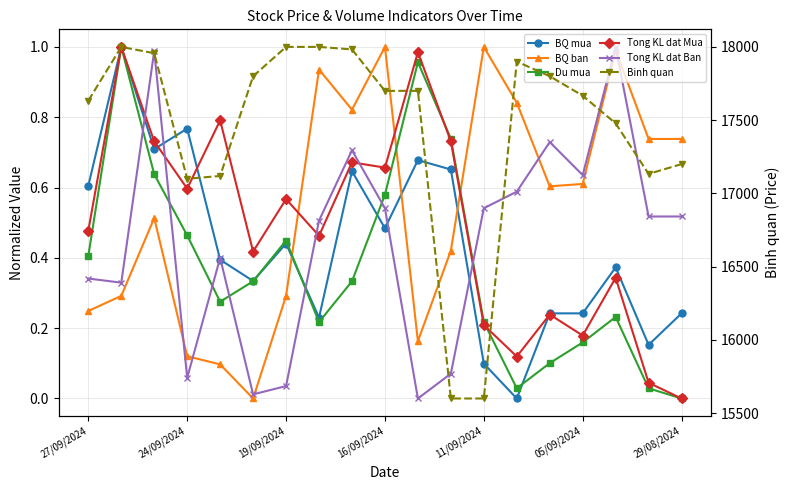

Which series has the widest spread of values?

Binh quan